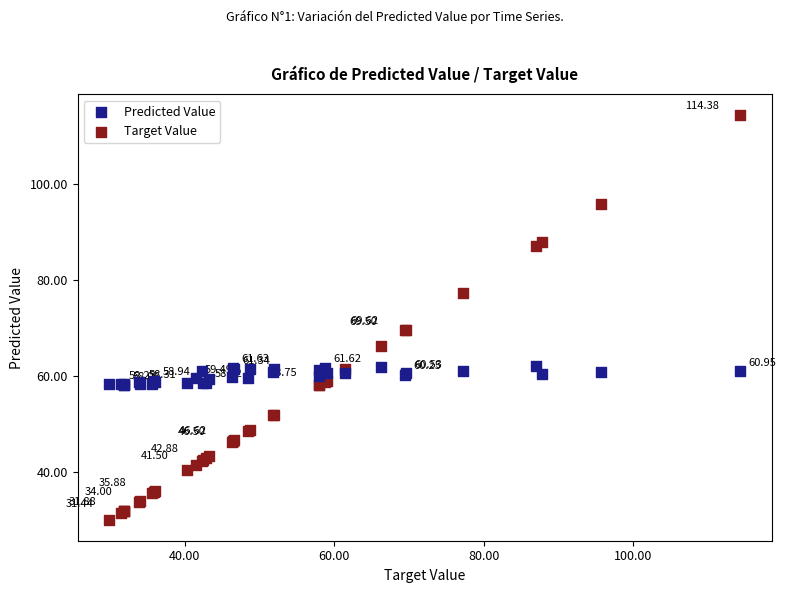

Which series has the largest Y range (max minus min)?

Target Value